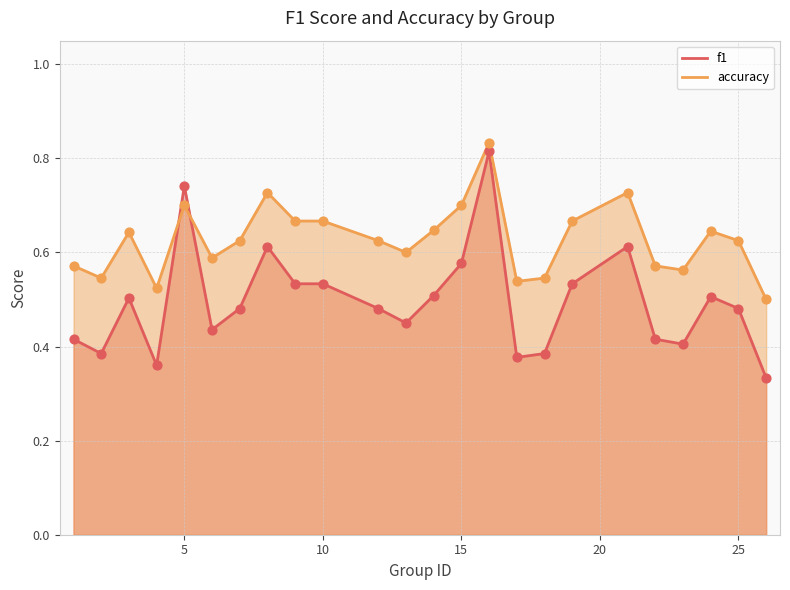

Which series has the widest spread of Y values?

f1